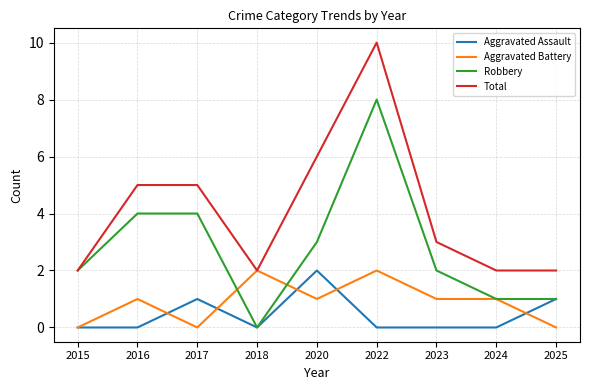

Does the chart have visible grid lines?

Yes